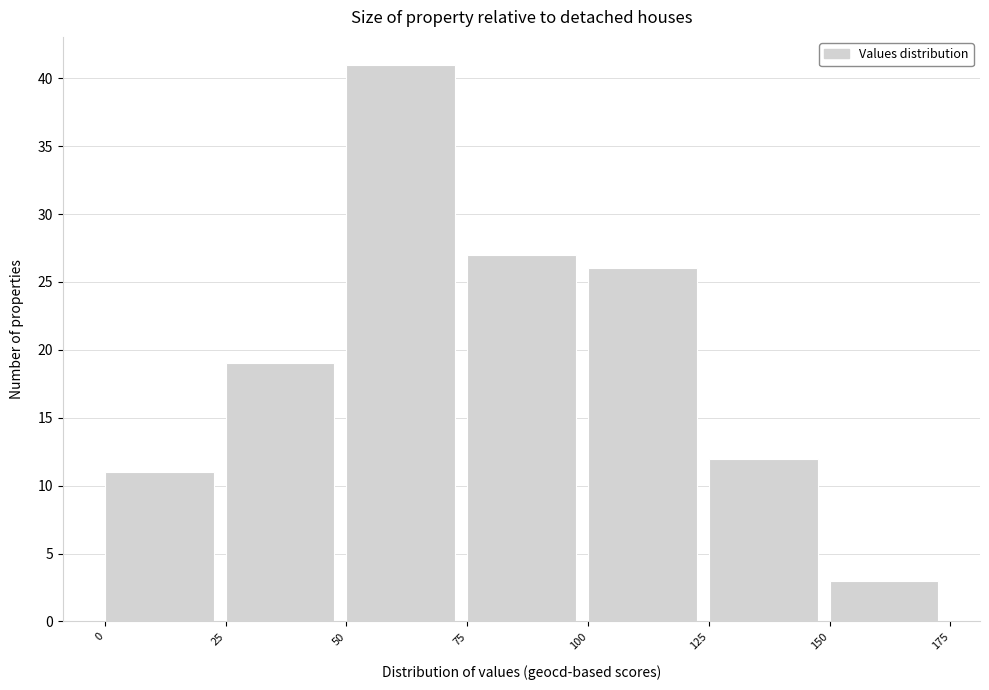

Reading left to right, list every bar in this chart as the range it spans on the x-axis followed by its height. The values are not printed on the chart, so give them approximately, as read against the axis.

0 to 25: 11
25 to 50: 19
50 to 75: 41
75 to 100: 27
100 to 125: 26
125 to 150: 12
150 to 175: 3